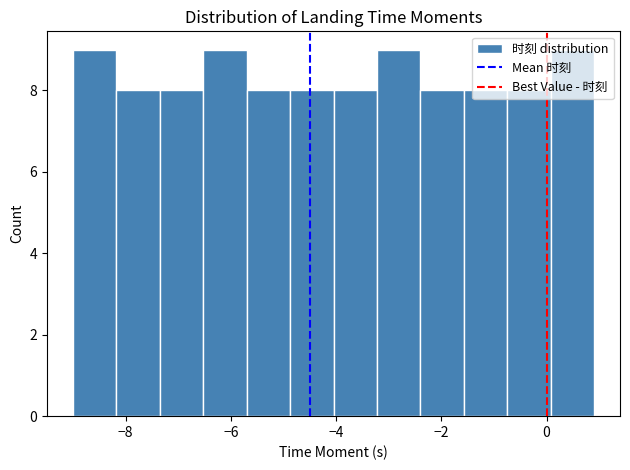

Reading left to right, list every bar in this chart as the range it spans on the x-axis followed by its height. Neither the bar edges nor the heights are printed on the chart, so give them approximately, as read against the axes.

-9.0 to -8.2: 9
-8.2 to -7.4: 8
-7.4 to -6.6: 8
-6.6 to -5.6: 9
-5.6 to -4.8: 8
-4.8 to -4.0: 8
-4.0 to -3.2: 8
-3.2 to -2.4: 9
-2.4 to -1.6: 8
-1.6 to -0.8: 8
-0.8 to 0.0: 8
0.0 to 1.0: 9